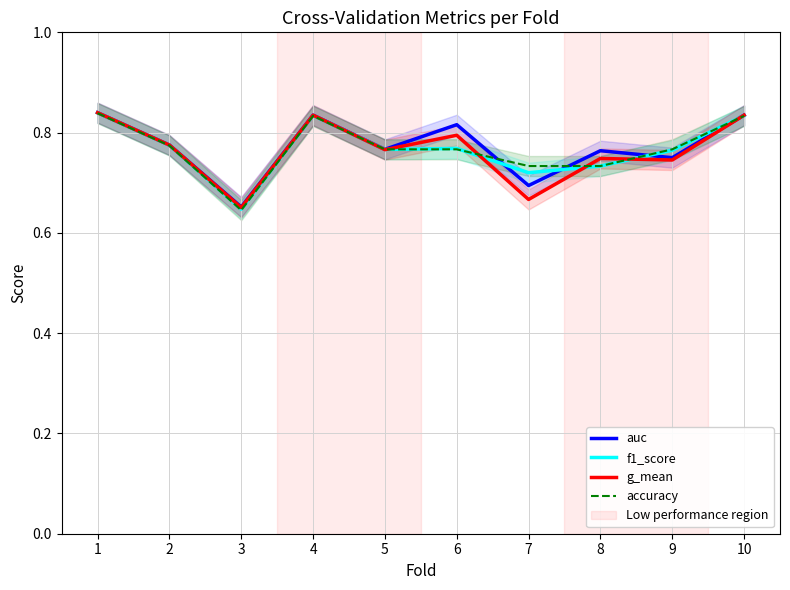

List the labels in order of f1_score value, largest first.

1, 4, 10, 2, 6, 5, 9, 8, 7, 3